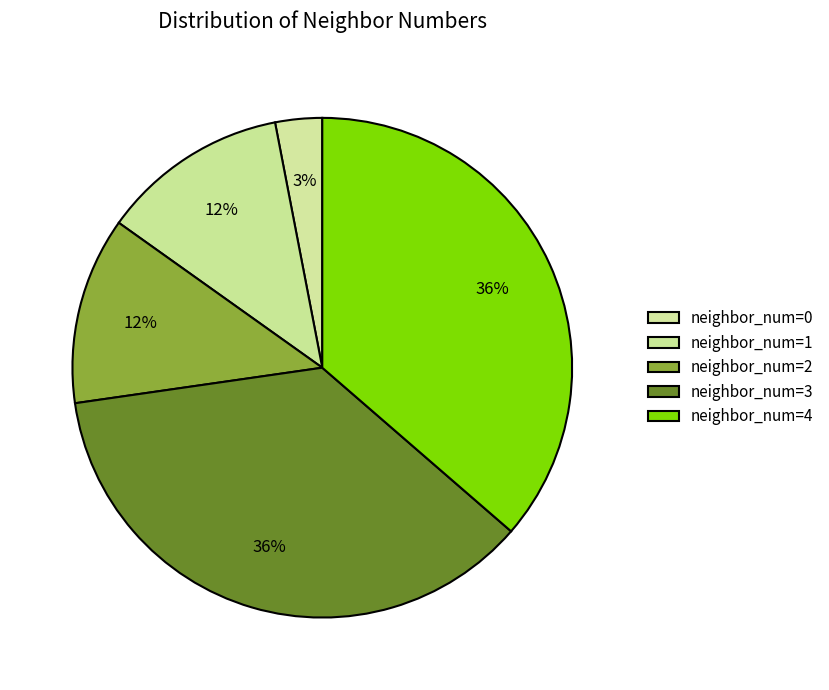

To the nearest percent, what is the average slice percentage?

20%